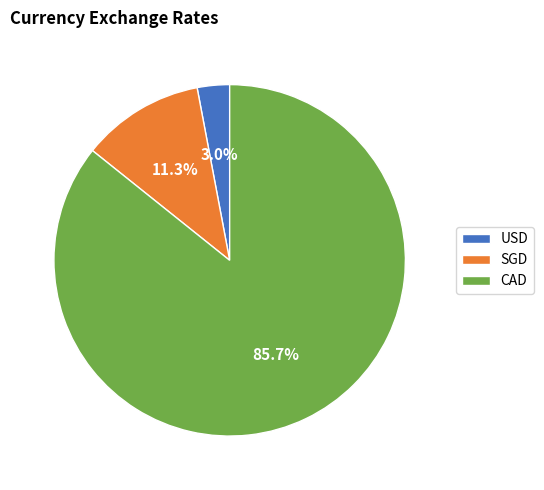

Count the number of slices in the pie.

3